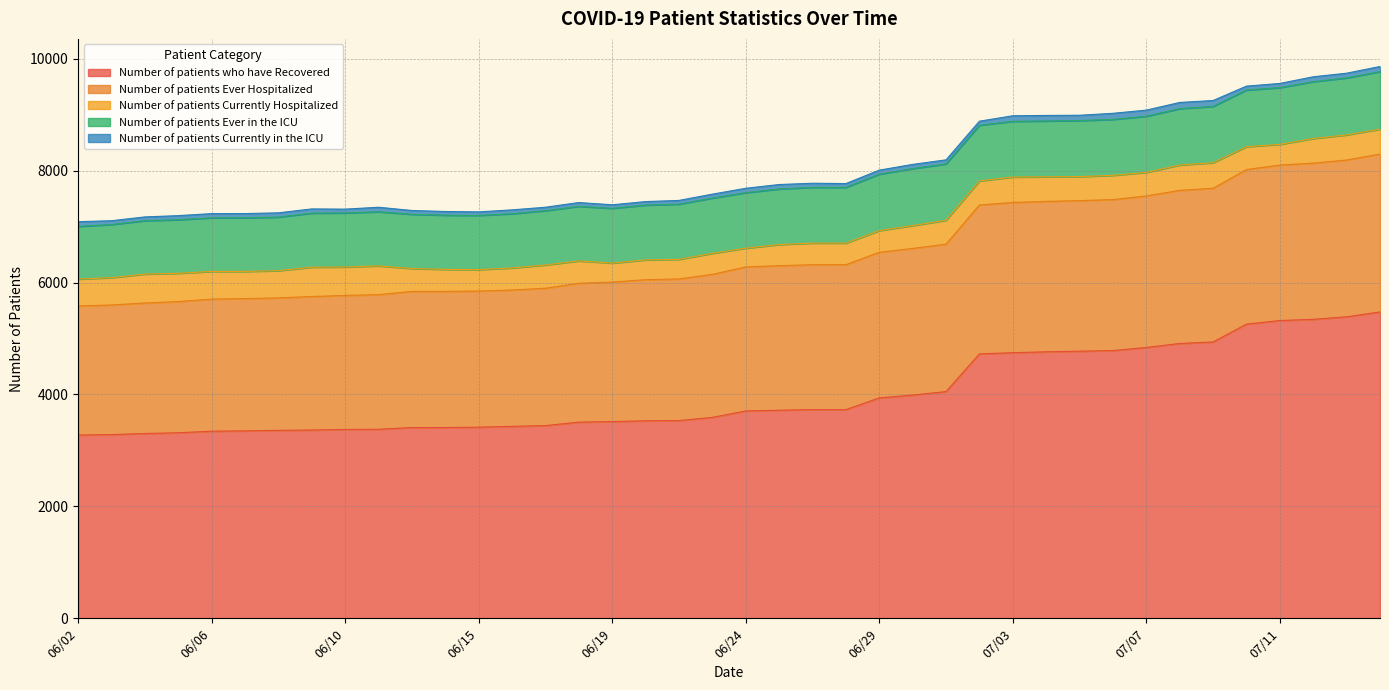

Reading left to right, extract all data points from this chart.

Number of patients who have Recovered: 3275	3283	3303	3316	3344	3350	3359	3365	3375	3379	3409	3410	3416	3431	3444	3506	3516	3530	3534	3591	3706	3719	3730	3730	3939	3990	4052	4726	4747	4763	4774	4785	4841	4912	4939	5258	5322	5344	5389	5475
Number of patients Ever Hospitalized: 2307	2317	2332	2345	2361	2364	2368	2386	2396	2406	2433	2433	2433	2436	2455	2482	2494	2522	2532	2556	2574	2584	2589	2590	2603	2621	2635	2662	2685	2689	2691	2699	2708	2737	2747	2763	2779	2791	2802	2823
Number of patients Currently Hospitalized: 481	488	518	505	495	486	486	525	508	514	410	393	383	395	416	400	339	354	349	376	335	377	387	386	387	408	427	430	455	439	430	433	421	453	457	409	370	440	449	445
Number of patients Ever in the ICU: 941	950	954	958	958	958	958	966	966	967	969	969	969	969	971	975	978	980	987	988	992	994	996	996	1009	1019	1007	994	996	998	1001	1000	1003	1007	1007	1012	1014	1017	1019	1028
Number of patients Currently in the ICU: 85	68	67	73	75	76	76	75	68	81	68	66	63	69	61	68	64	62	67	70	79	79	74	68	72	75	73	73	99	99	95	109	110	111	105	70	75	87	84	92